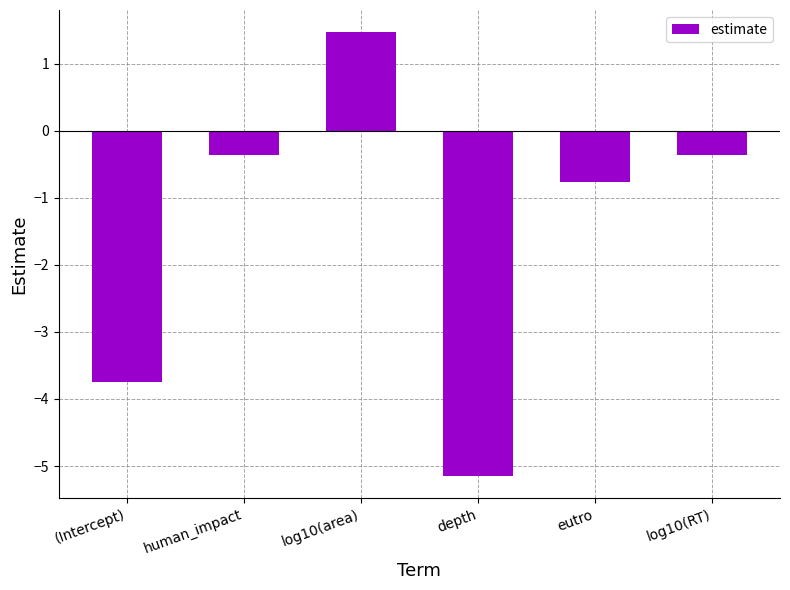

Are the bars grouped side by side (vs. stacked)?

No